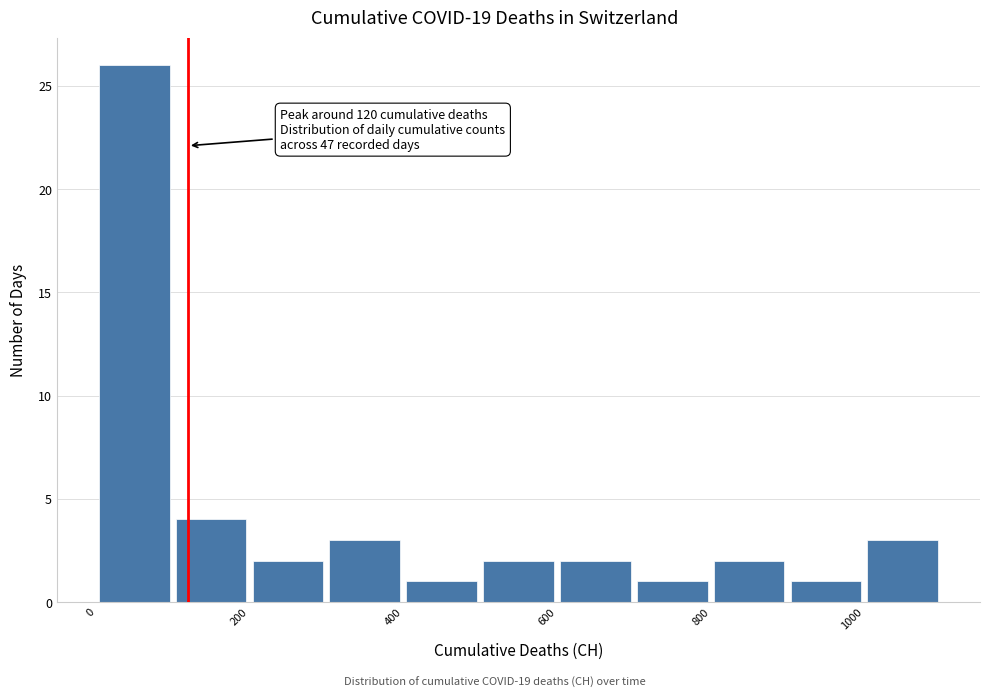

Over which range of the x-axis is the bar tallest?

0 to 100